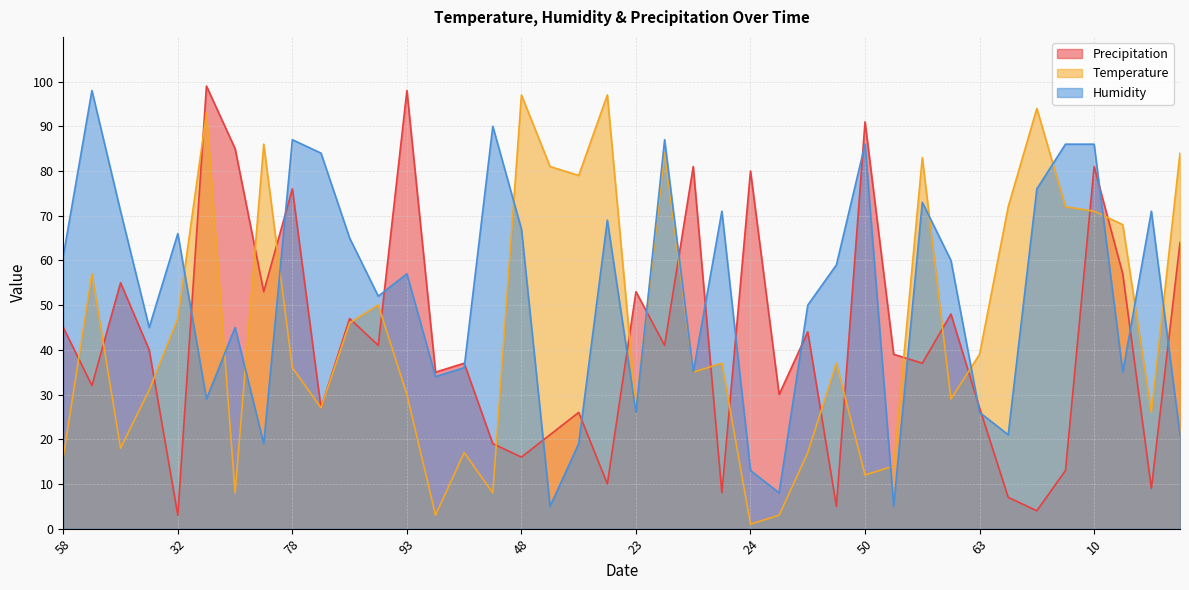

What is the label of the 12th point from the left?

11